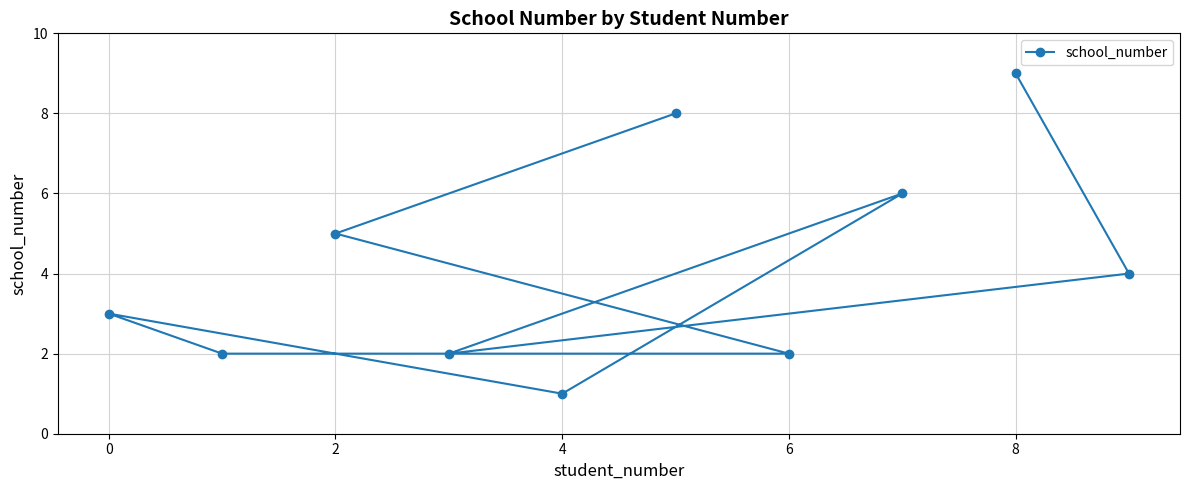

What is the difference between the maximum and second lowest values?

7